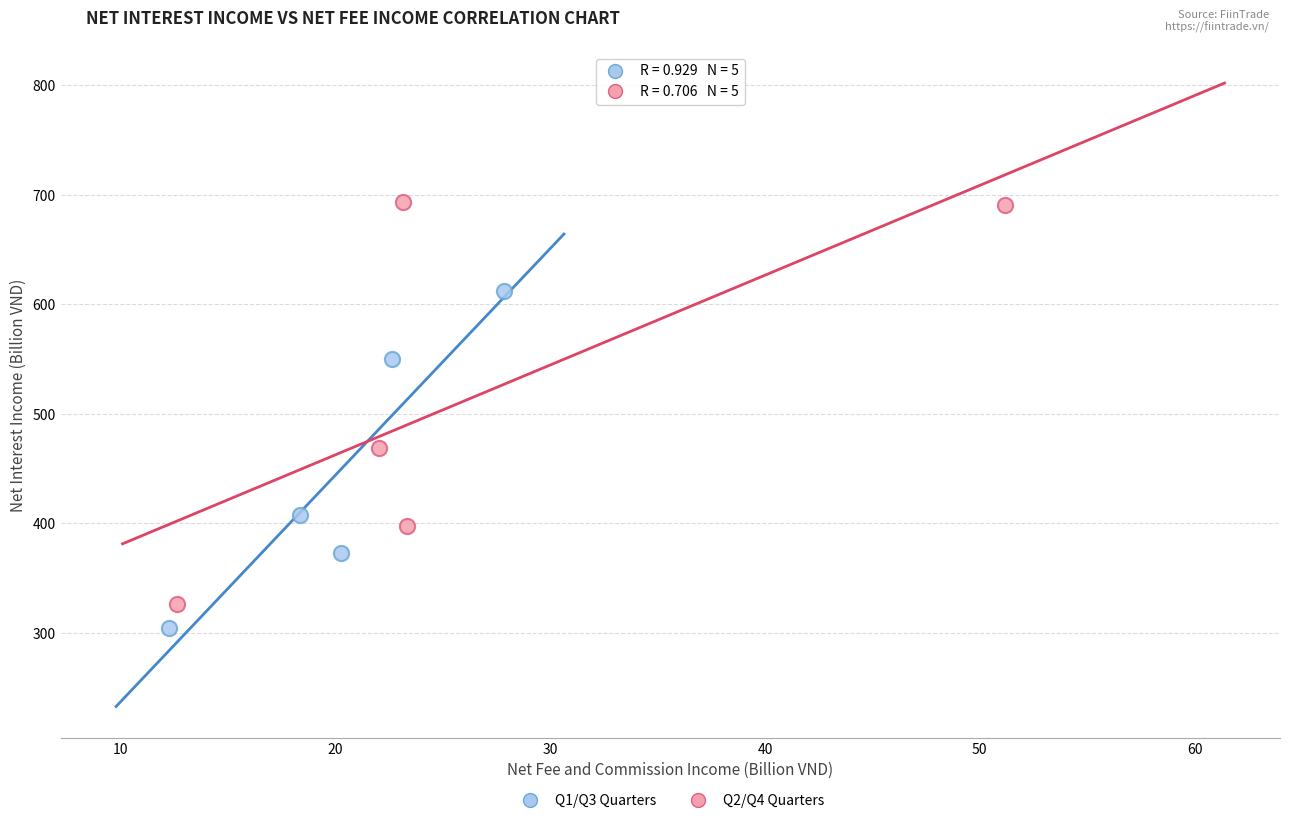

Which series reaches the maximum Y coordinate?

Q2/Q4 Quarters